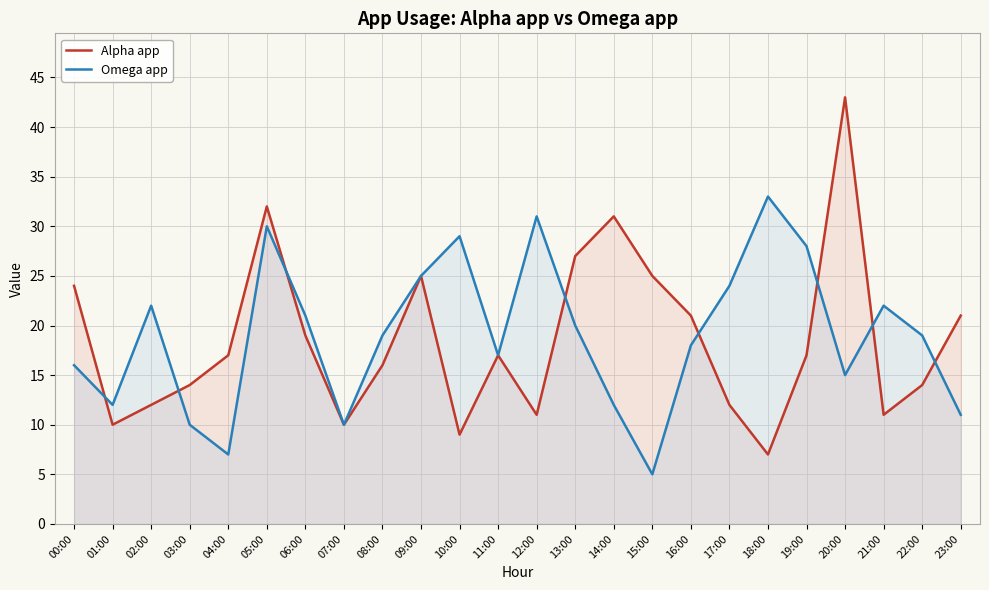

Is it true that Omega app equals 44 at 12:00?

False